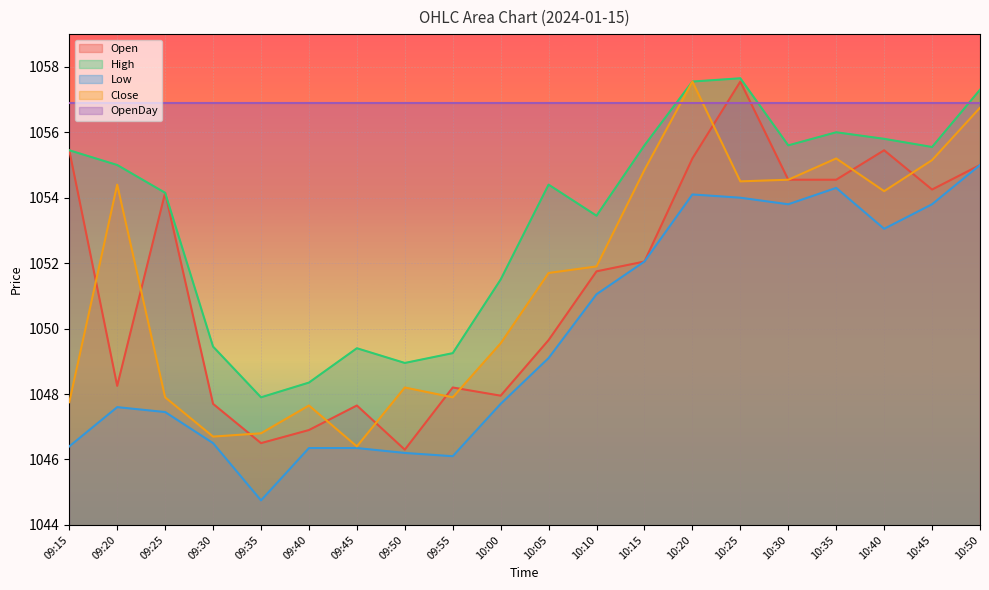

Reading left to right, extract all data points from this chart.

Open: 1055.5	1048.2	1054.2	1047.7	1046.5	1046.9	1047.7	1046.3	1048.2	1048.0	1049.7	1051.8	1052.0	1055.2	1057.5	1054.5	1054.5	1055.5	1054.2	1055.0
High: 1055.5	1055.0	1054.2	1049.5	1047.9	1048.3	1049.4	1049.0	1049.2	1051.5	1054.4	1053.5	1055.6	1057.5	1057.7	1055.6	1056.0	1055.8	1055.5	1057.3
Low: 1046.4	1047.6	1047.5	1046.5	1044.8	1046.3	1046.3	1046.2	1046.1	1047.7	1049.1	1051.0	1052.0	1054.1	1054.0	1053.8	1054.3	1053.0	1053.8	1055.0
Close: 1047.8	1054.4	1047.9	1046.7	1046.8	1047.7	1046.4	1048.2	1047.9	1049.5	1051.7	1051.9	1054.8	1057.5	1054.5	1054.5	1055.2	1054.2	1055.2	1056.8